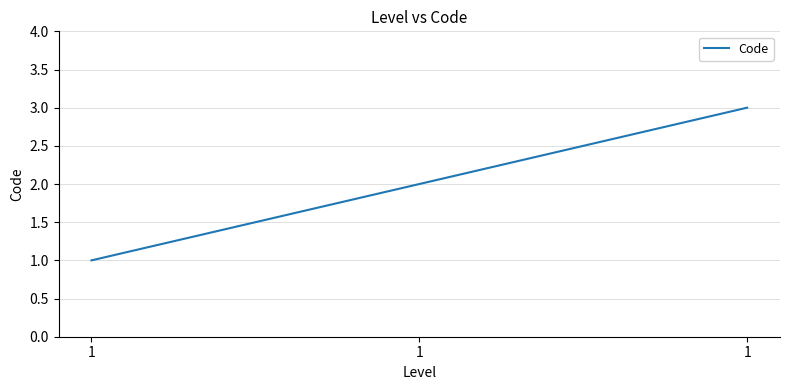

How many lines are shown in the chart?

1